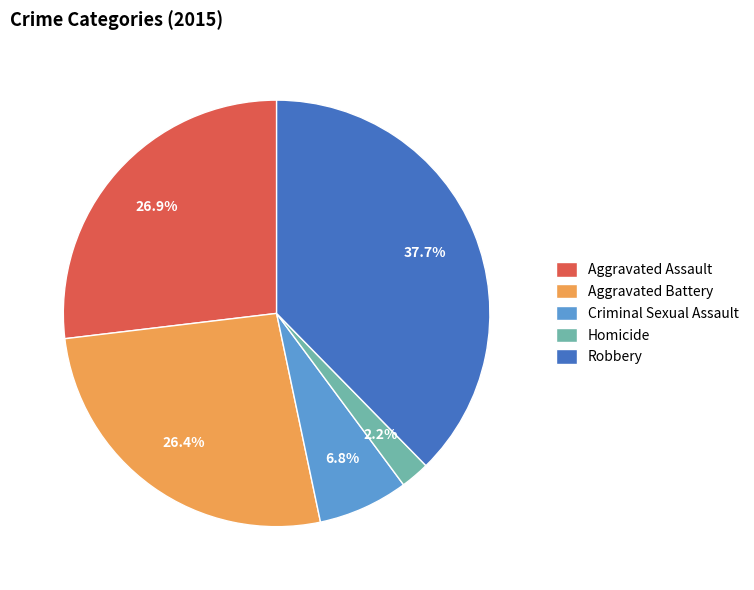

Combined, do Robbery and Homicide account for over 50%?

No